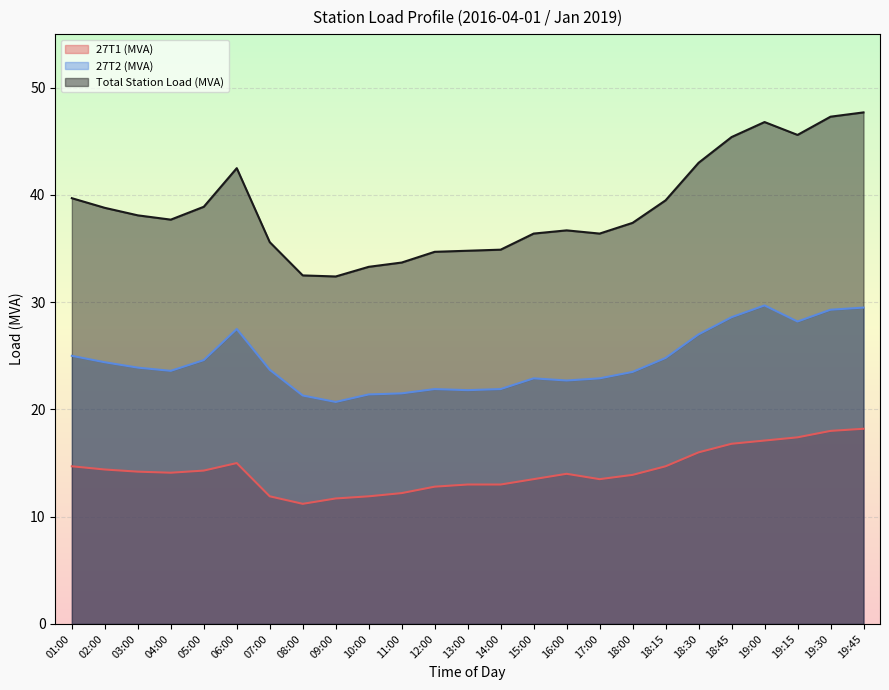

Reading left to right, list all the values displayed in this chart.

27T1 (MVA): 01:00=14.7	02:00=14.4	03:00=14.2	04:00=14.1	05:00=14.3	06:00=15.0	07:00=11.9	08:00=11.2	09:00=11.7	10:00=11.9	11:00=12.2	12:00=12.8	13:00=13.0	14:00=13.0	15:00=13.5	16:00=14.0	17:00=13.5	18:00=13.9	18:15=14.7	18:30=16.0	18:45=16.8	19:00=17.1	19:15=17.4	19:30=18.0	19:45=18.2
27T2 (MVA): 01:00=25.0	02:00=24.4	03:00=23.9	04:00=23.6	05:00=24.6	06:00=27.5	07:00=23.7	08:00=21.3	09:00=20.7	10:00=21.4	11:00=21.5	12:00=21.9	13:00=21.8	14:00=21.9	15:00=22.9	16:00=22.7	17:00=22.9	18:00=23.5	18:15=24.8	18:30=27.0	18:45=28.6	19:00=29.7	19:15=28.2	19:30=29.3	19:45=29.5
Total Station Load (MVA): 01:00=39.7	02:00=38.8	03:00=38.1	04:00=37.7	05:00=38.9	06:00=42.5	07:00=35.6	08:00=32.5	09:00=32.4	10:00=33.3	11:00=33.7	12:00=34.7	13:00=34.8	14:00=34.9	15:00=36.4	16:00=36.7	17:00=36.4	18:00=37.4	18:15=39.5	18:30=43.0	18:45=45.4	19:00=46.8	19:15=45.6	19:30=47.3	19:45=47.7